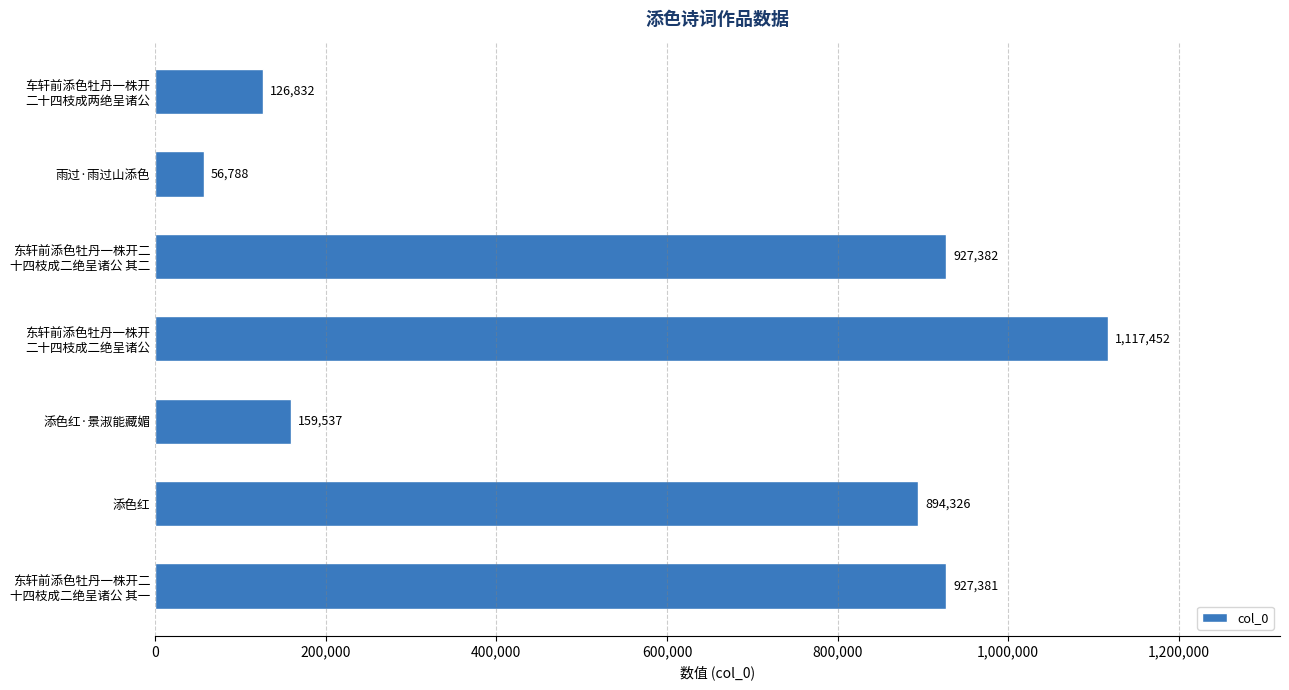

List the labels in order of value, smallest first.

雨过·雨过山添色, 车轩前添色牡丹一株开
二十四枝成两绝呈诸公, 添色红·景淑能藏媚, 添色红, 东轩前添色牡丹一株开二
十四枝成二绝呈诸公 其一, 东轩前添色牡丹一株开二
十四枝成二绝呈诸公 其二, 东轩前添色牡丹一株开
二十四枝成二绝呈诸公